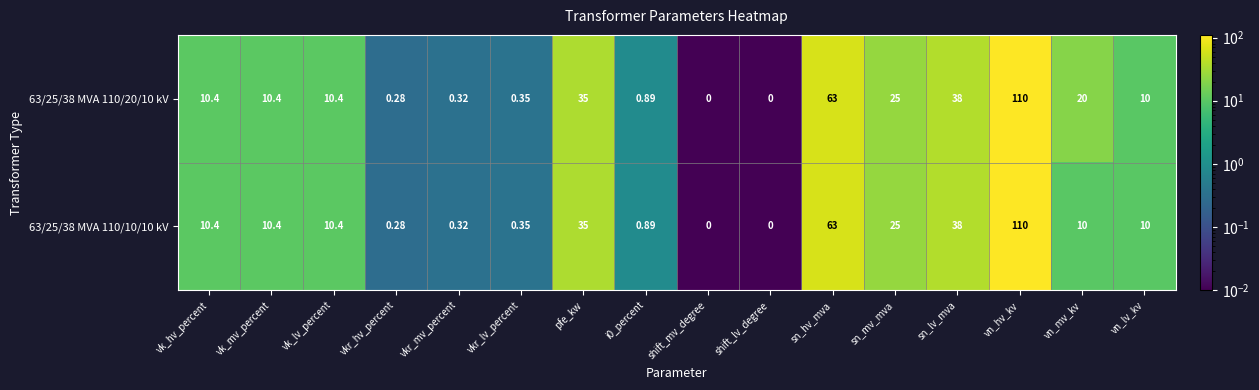

At which label does 63/25/38 MVA 110/10/10 kV reach its peak?

vn_hv_kv